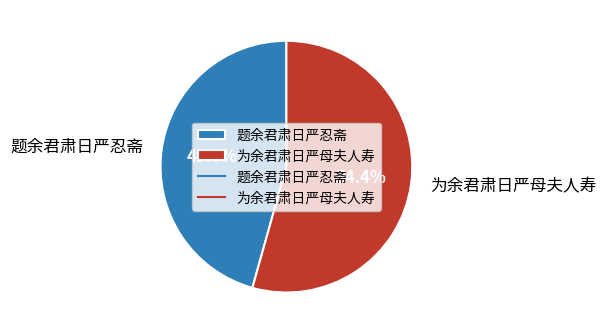

Does 题余君肃日严忍斋 account for over 50% of the chart?

No